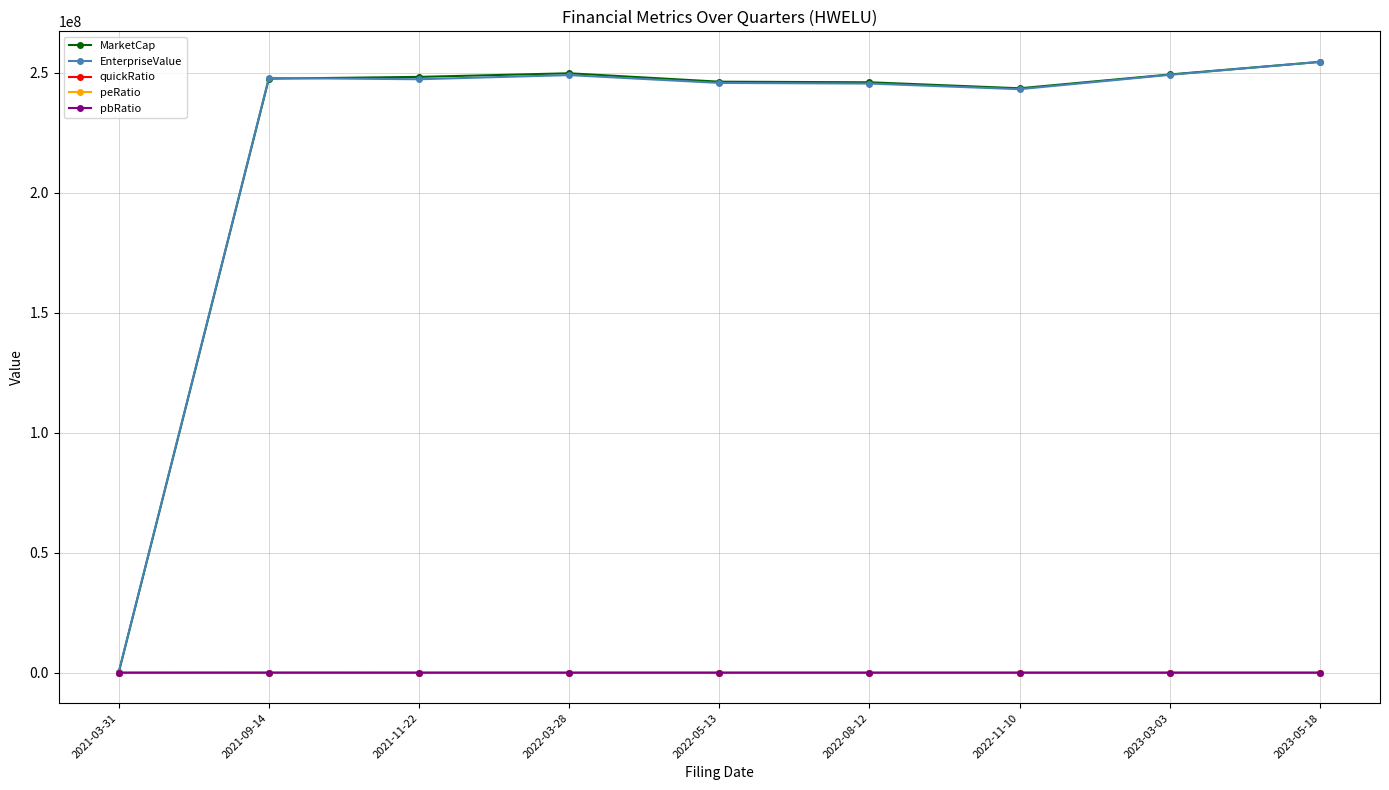

Which series has the widest spread of values?

MarketCap